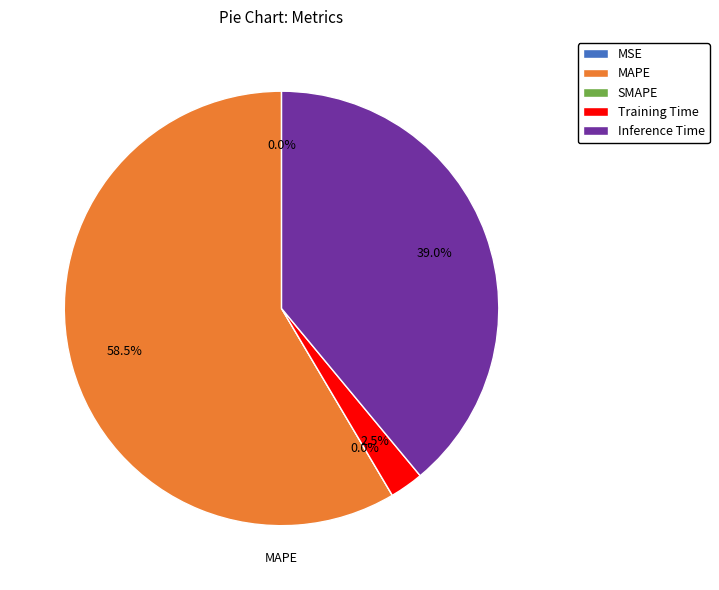

How many segments does this pie chart have?

5